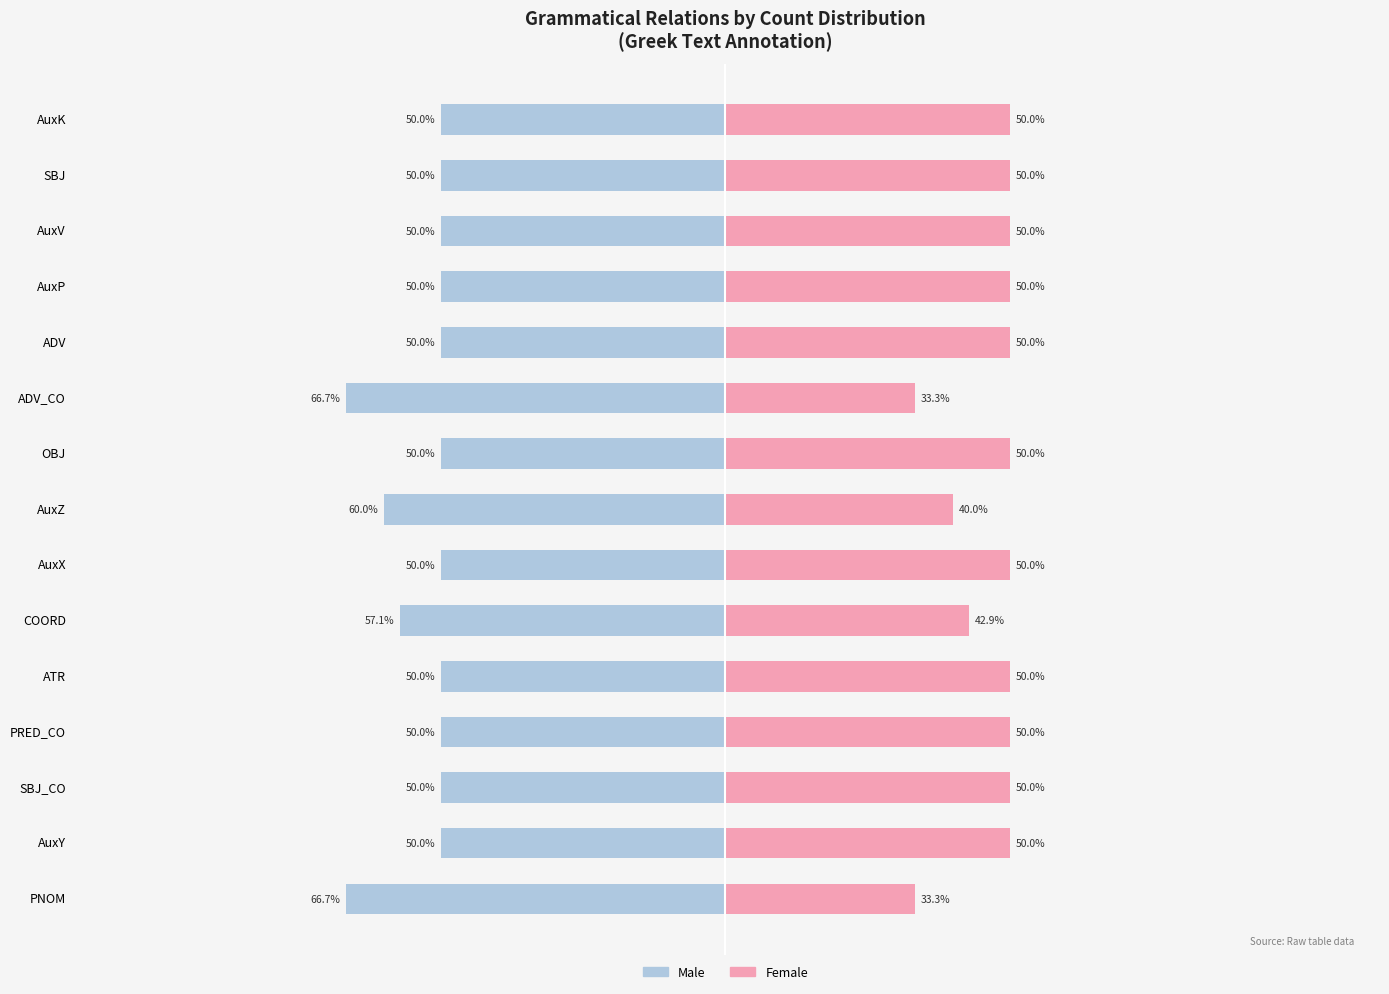

Reading left to right, transcribe all the data shown in this chart.

Male: -66.7	-50.0	-50.0	-50.0	-50.0	-57.1	-50.0	-60.0	-50.0	-66.7	-50.0	-50.0	-50.0	-50.0	-50.0
Female: 33.3	50.0	50.0	50.0	50.0	42.9	50.0	40.0	50.0	33.3	50.0	50.0	50.0	50.0	50.0